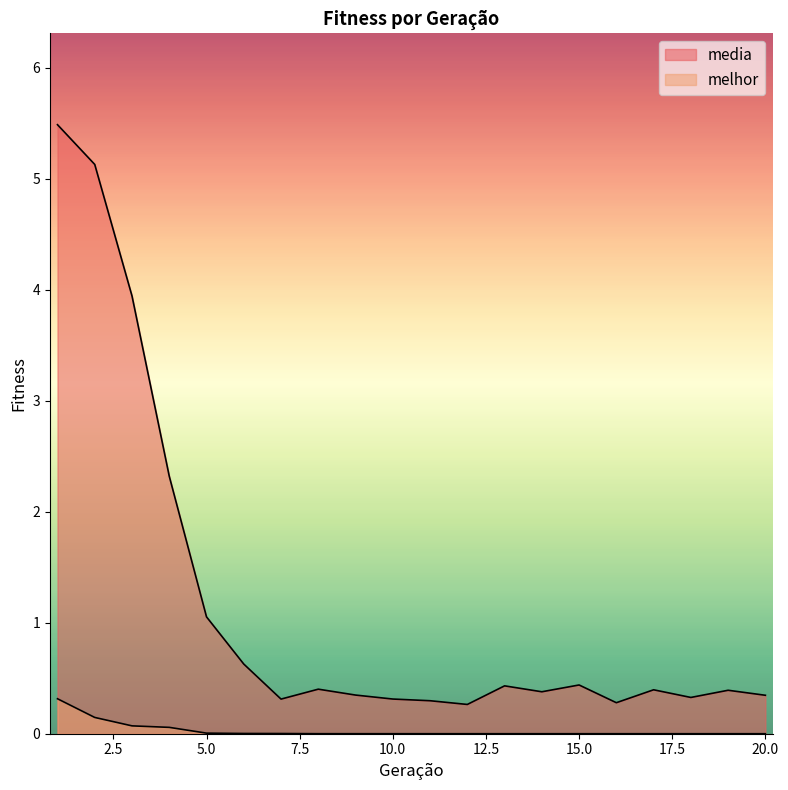

Which series has the widest spread of values?

media